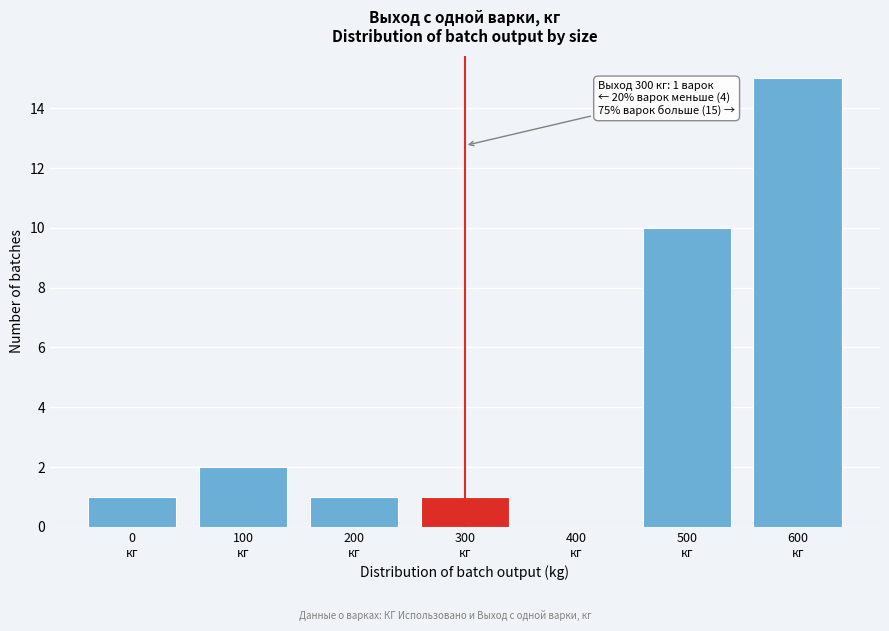

What is the greatest value displayed?

15